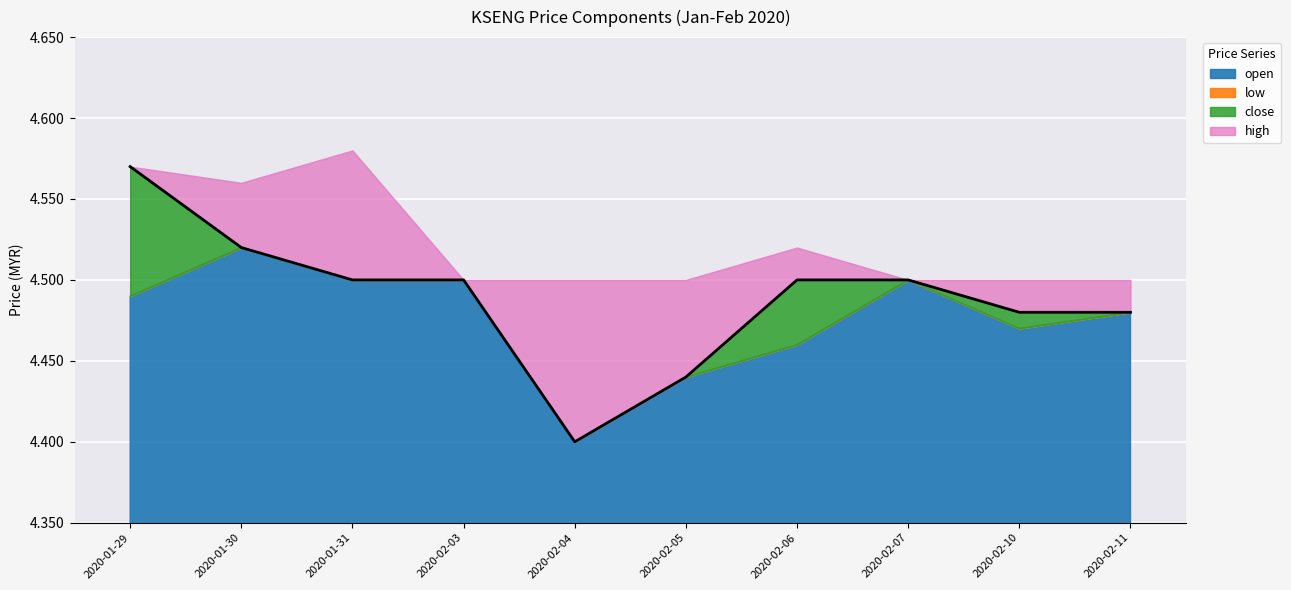

What is the difference between the highest and lowest values at 2020-02-06?

0.1